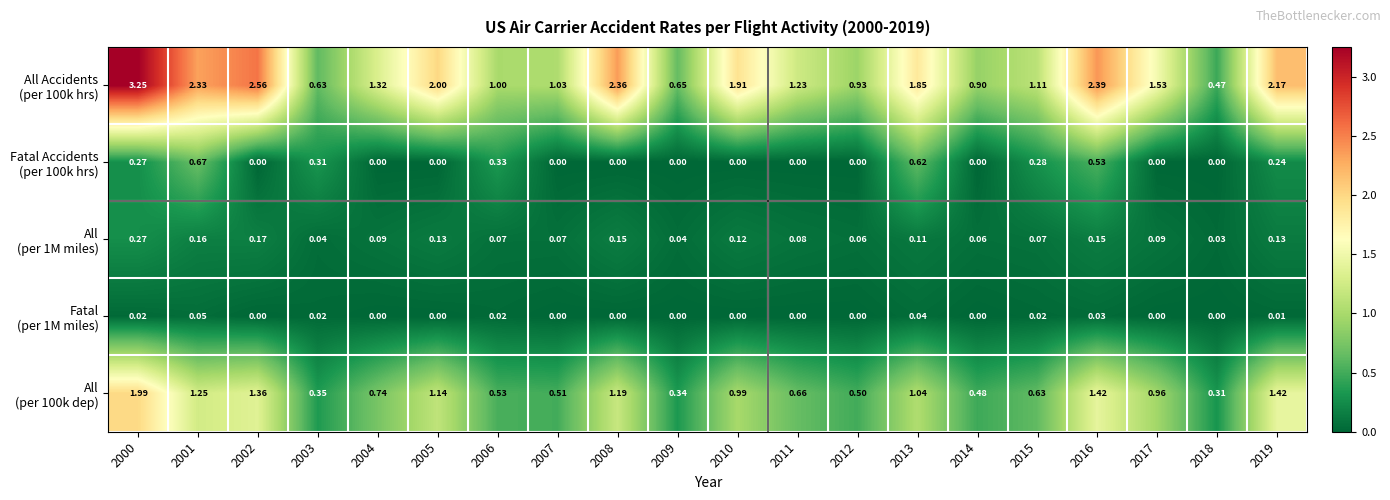

Count the number of categories in the chart.

20